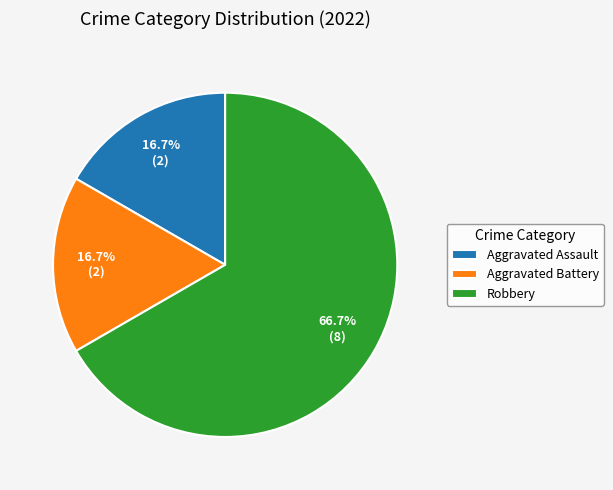

Combined, what portion of the pie is Robbery and Aggravated Battery?

83.3%